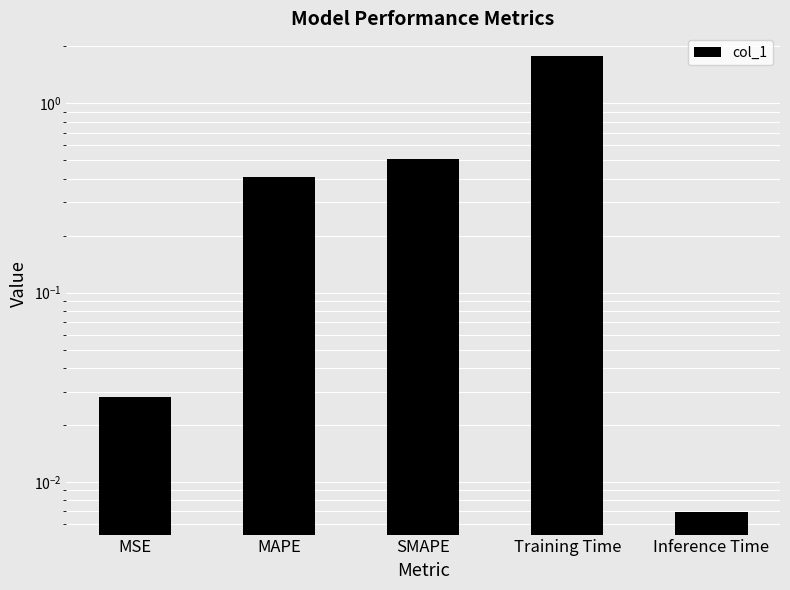

Does the chart contain stacked bars?

No